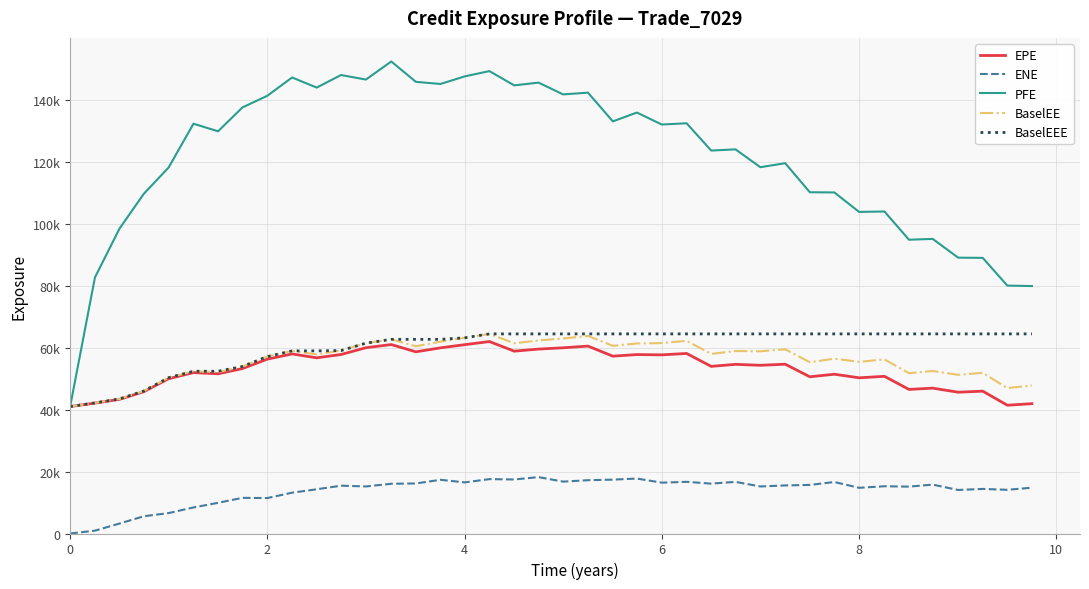

Does the chart have visible grid lines?

Yes